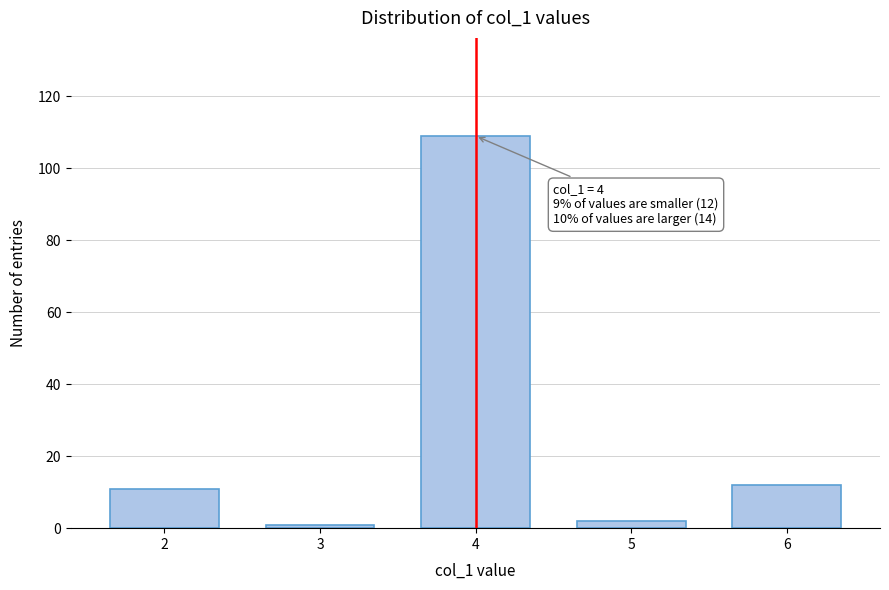

Reading left to right, what are all the values shown in this chart?

2=11	3=1	4=109	5=2	6=12